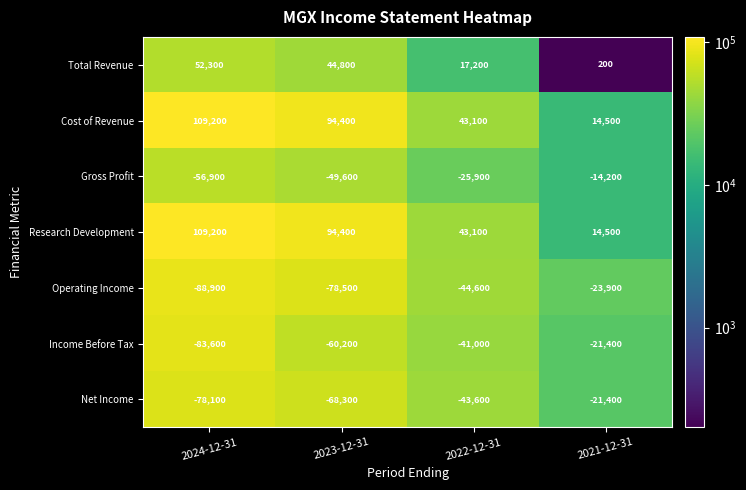

What is the minimum value for Income Before Tax?

-83600